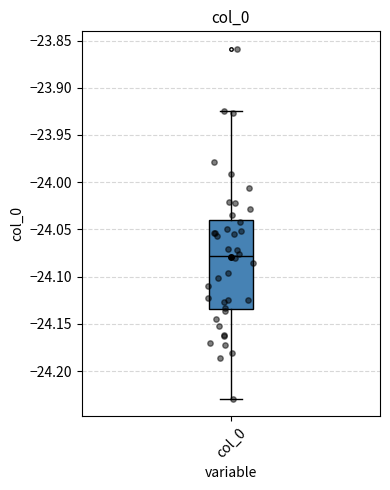

Read this box plot against the y-axis: the position of the median line, the range covered by the box, and the ends of both whiskers. The values are not printed on the chart, so give them approximately, as read against the axis.

median -24.080, box -24.135 to -24.040, whiskers -24.230 to -23.925